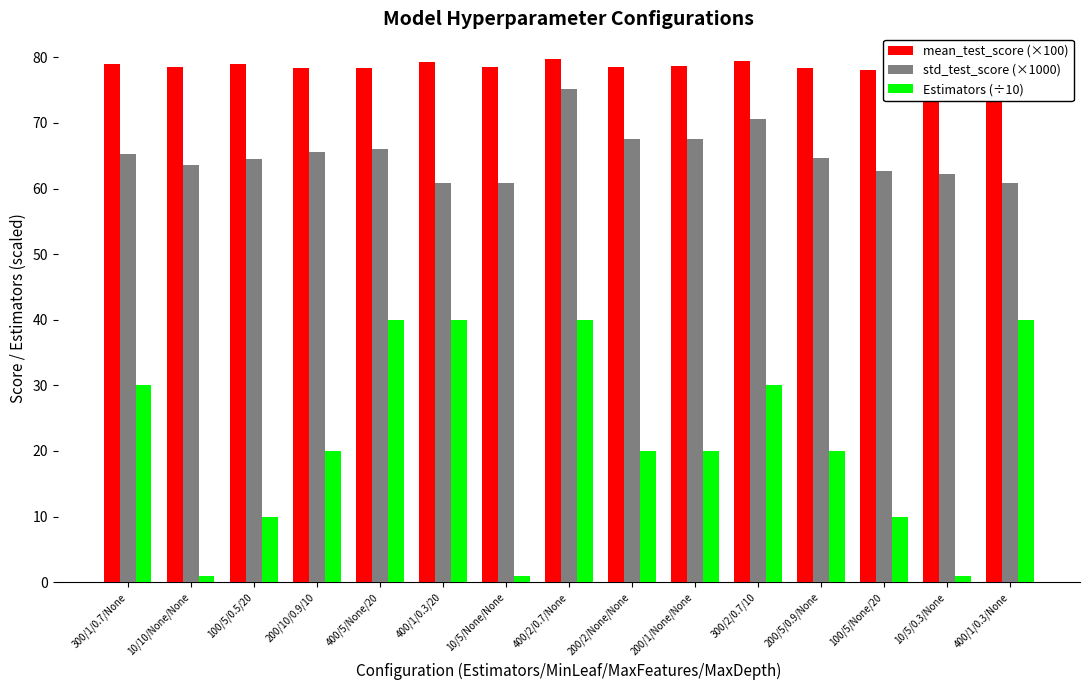

Rank the series at 200/5/0.9/None from highest to lowest value.

mean_test_score (×100), std_test_score (×1000), Estimators (÷10)